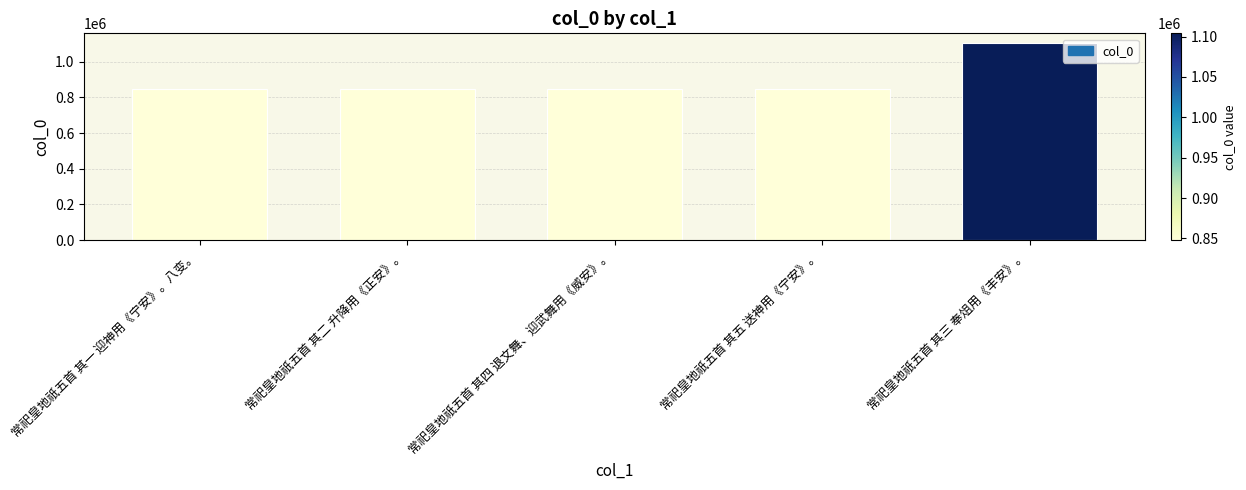

Which category has the highest value across all series?

常祀皇地祇五首 其三 奉俎用《丰安》。